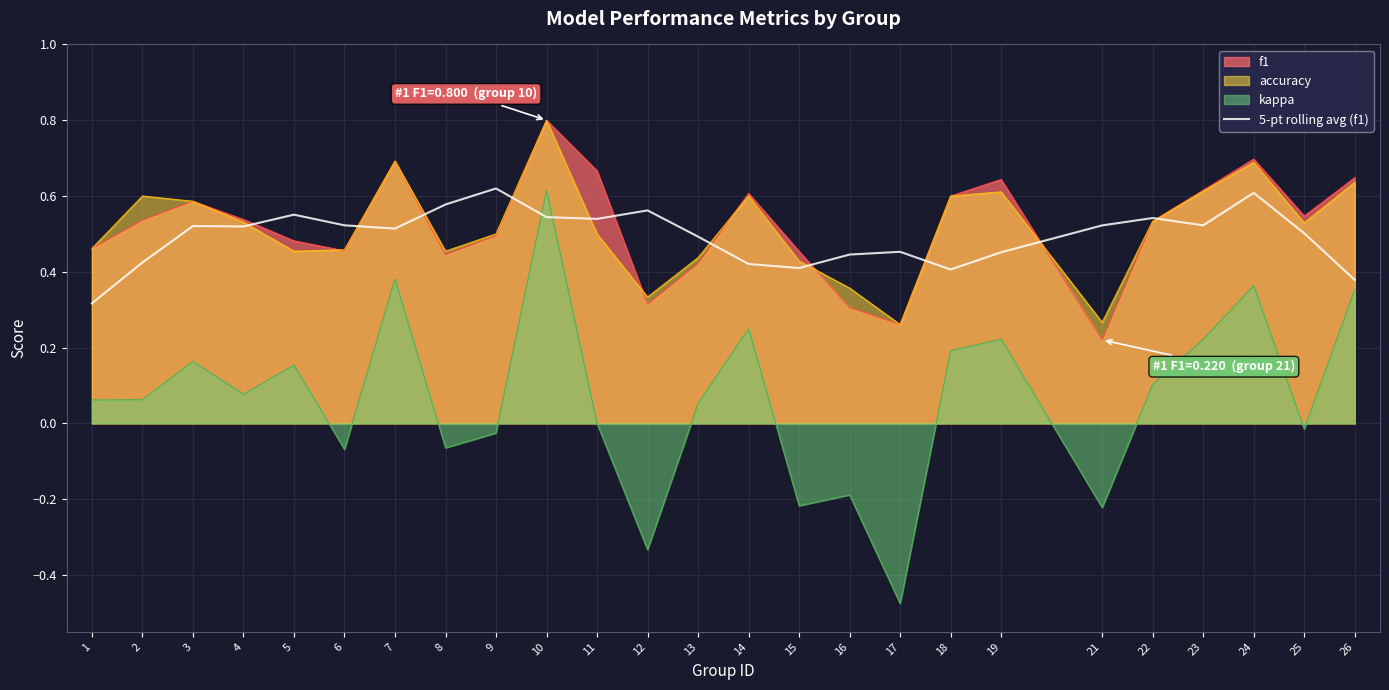

True or false: the data shows 0.5 at 23.

True